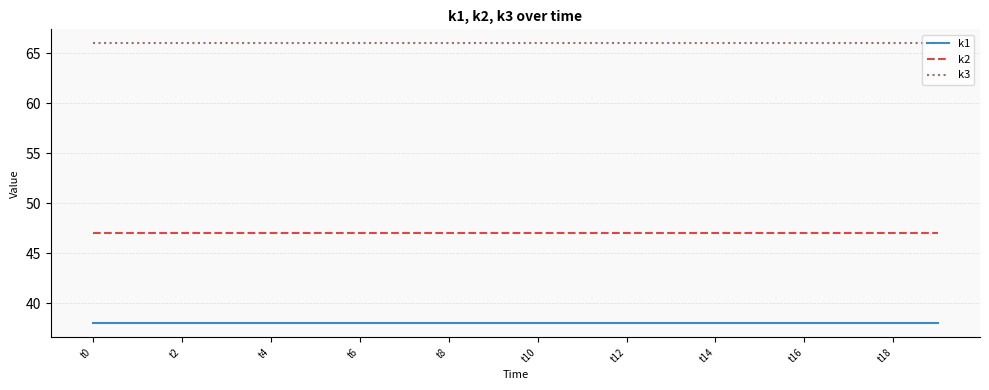

Which series has the largest total across all categories?

k3